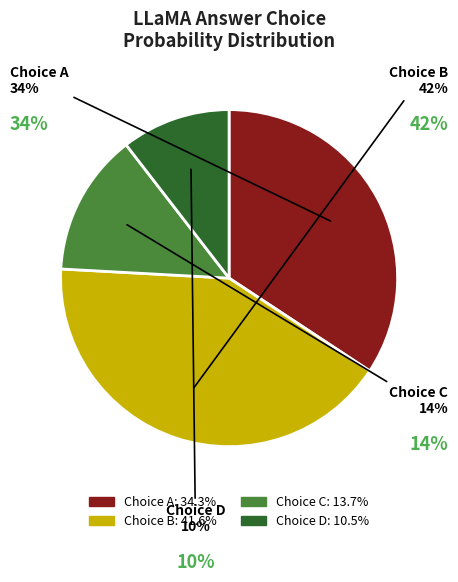

Is there any slice that represents more than half of the pie?

No